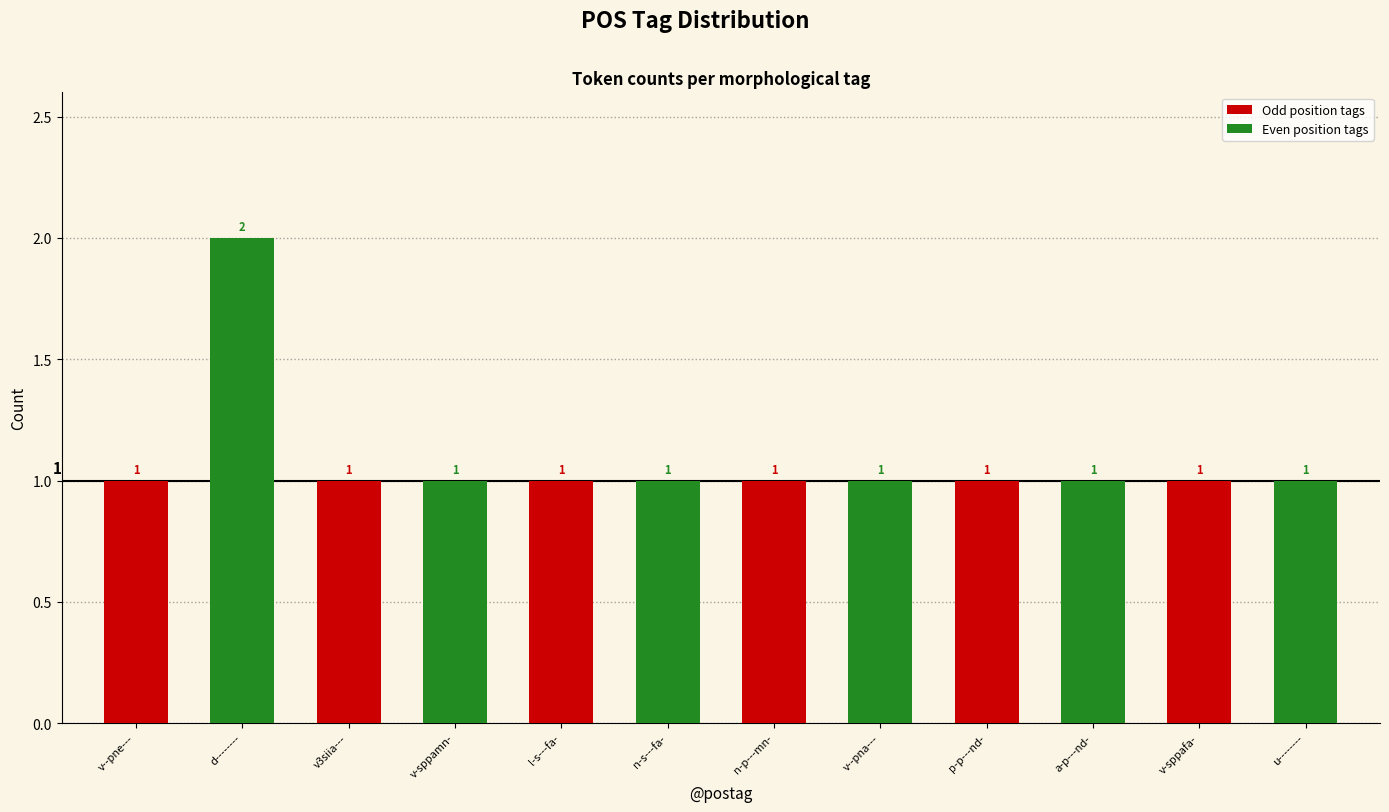

The Odd position tags series shows 2 at v-sppafa-. True or false?

False